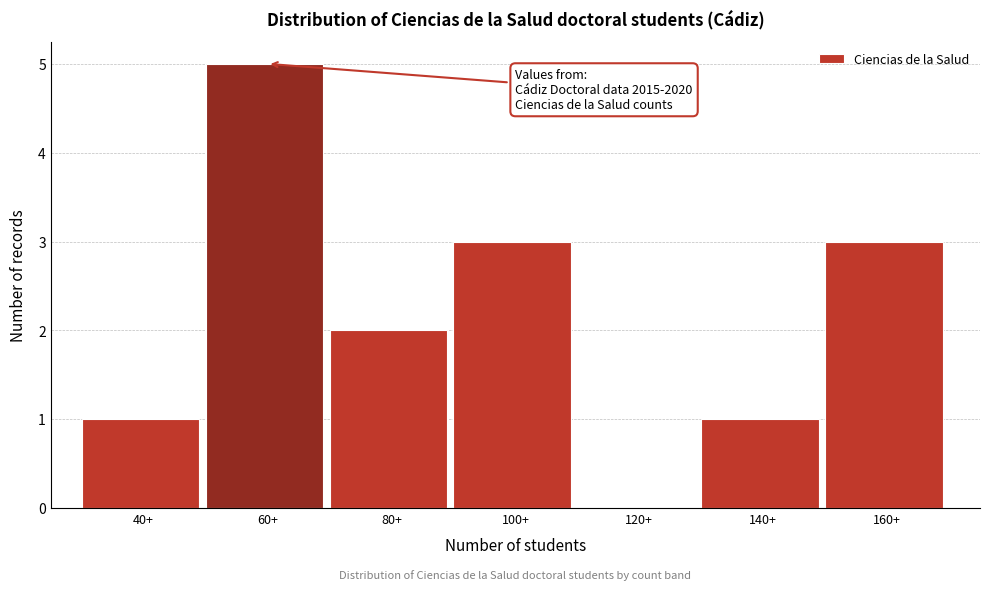

Reading right to left, what are all the values shown in this chart?

160+=3	140+=1	120+=0	100+=3	80+=2	60+=5	40+=1